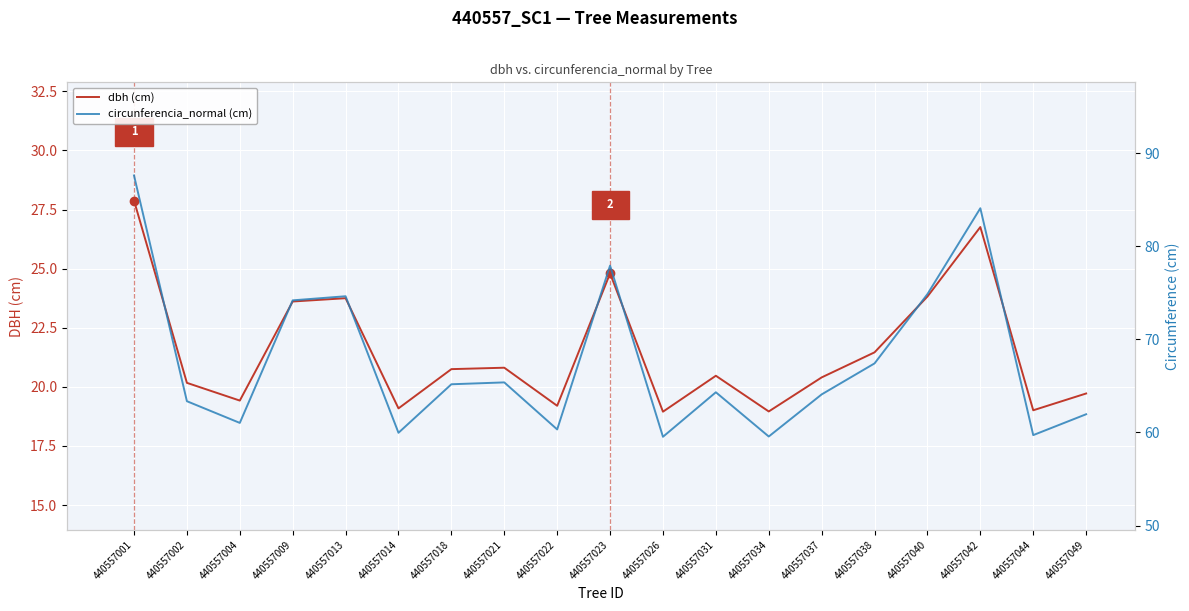

What is the sum of all circunferencia_normal (cm) values?

1285.0